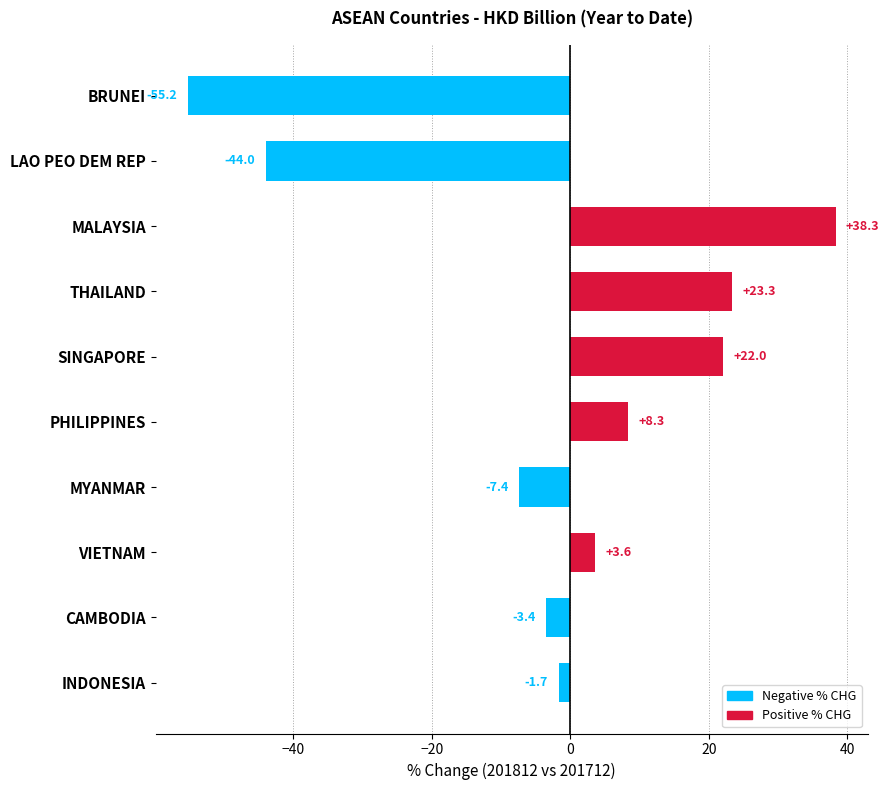

Which has a higher value, PHILIPPINES or BRUNEI?

PHILIPPINES